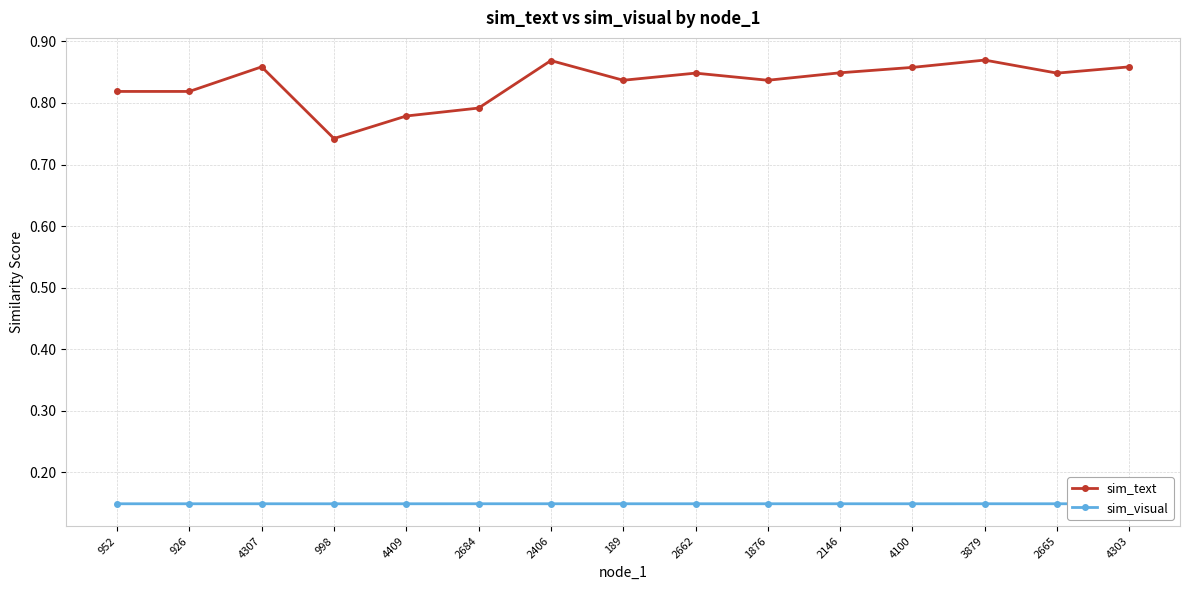

Is the value of sim_text at 4307 greater than the value of sim_visual at 1876?

Yes